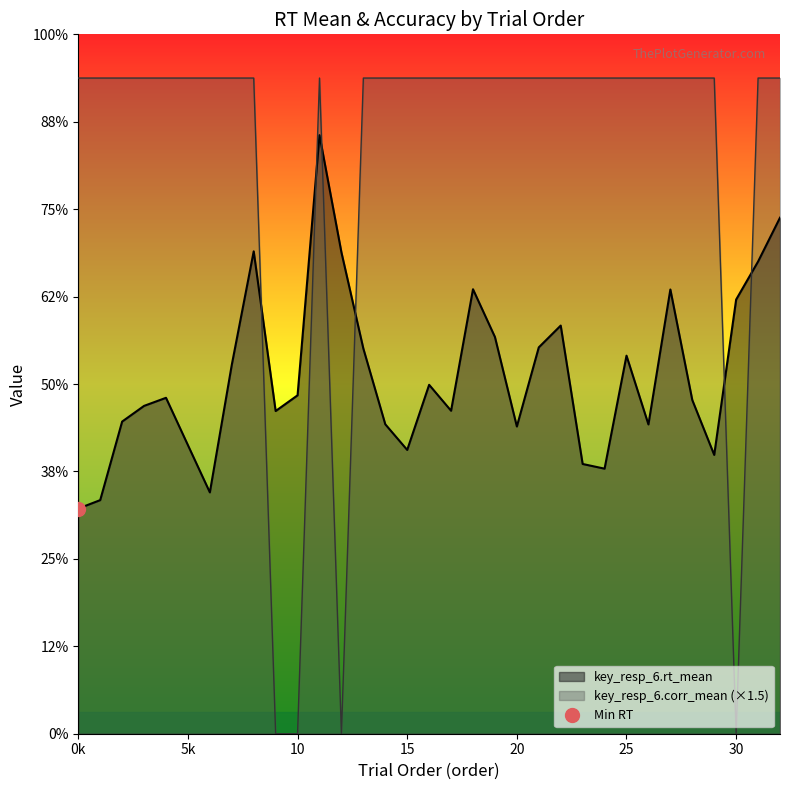

Between 0 and 26, which series saw the biggest shift?

key_resp_6.rt_mean